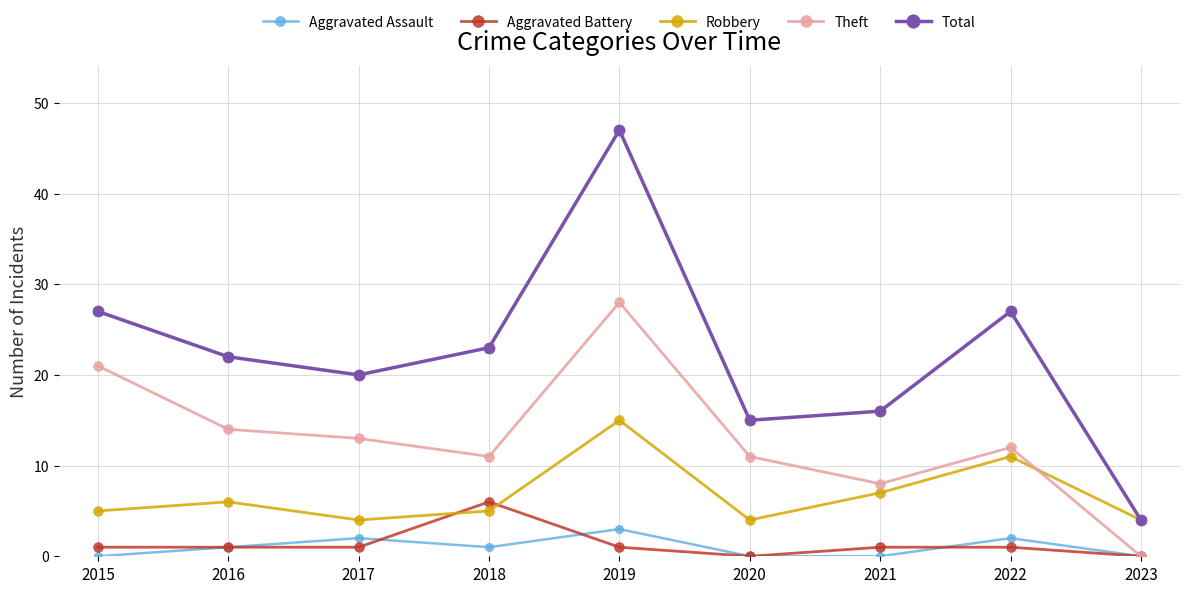

Rank the series at 2021 from lowest to highest value.

Aggravated Assault, Aggravated Battery, Robbery, Theft, Total